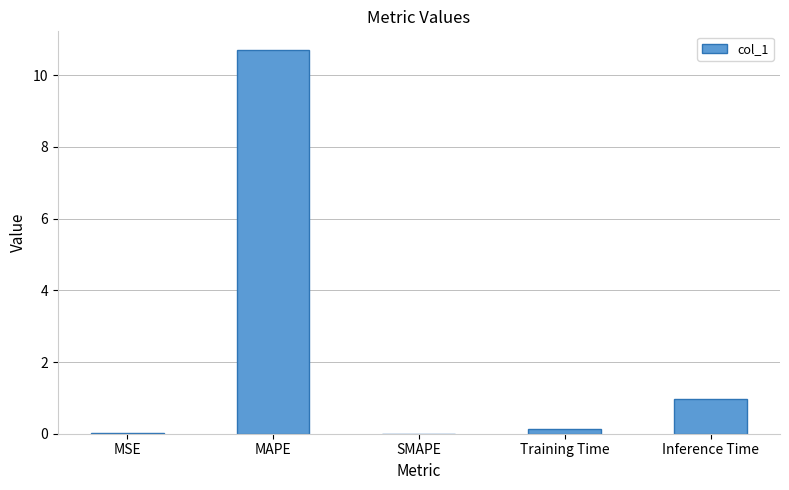

The chart shows a value of 0.0 at SMAPE. True or false?

True